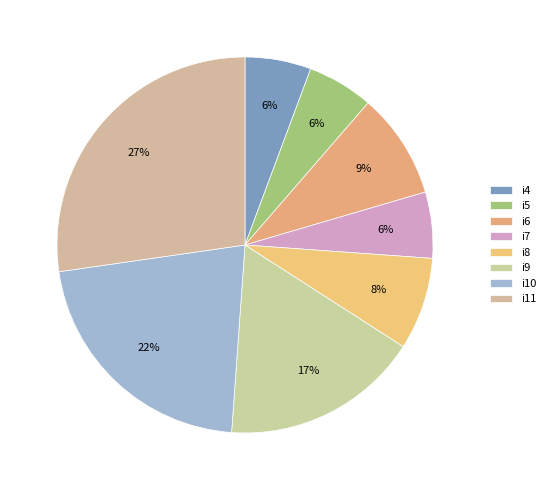

Count the number of slices in the pie.

8